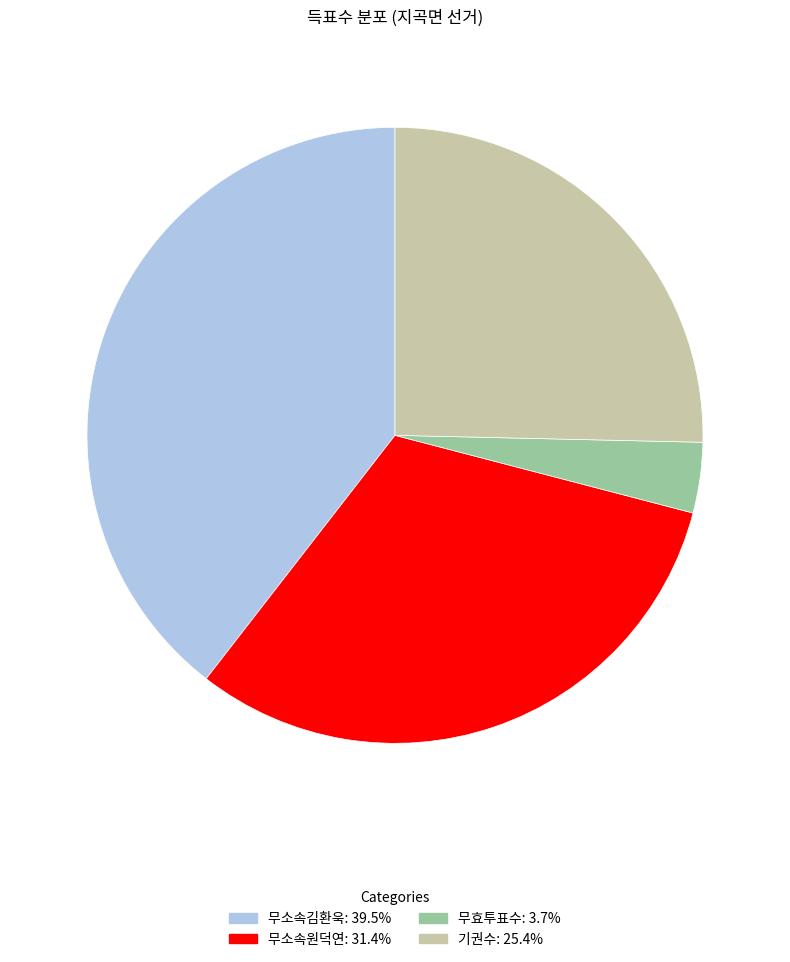

How many slices are in this pie chart?

4